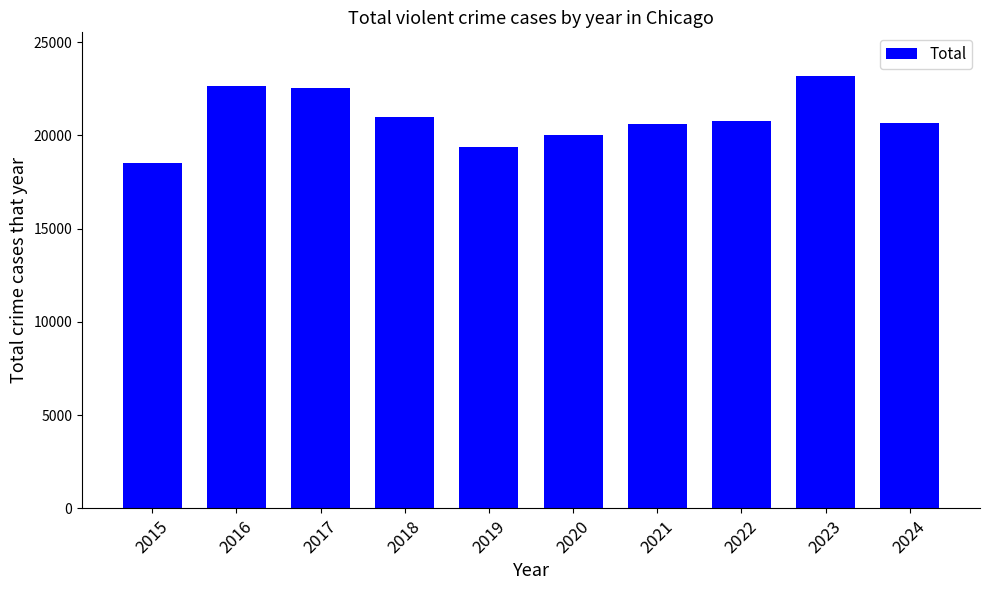

What is the ratio of the value at 2016 to the value at 2018?

1.1